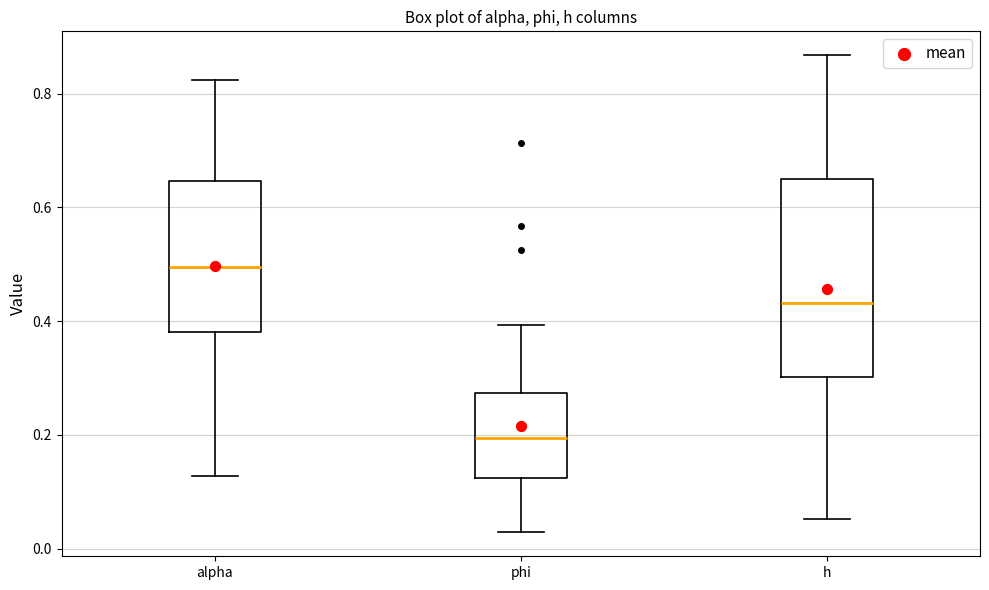

Where does the median line of the box for alpha sit on the y-axis? The values are not printed on the chart, so give them approximately, as read against the axis.

0.50